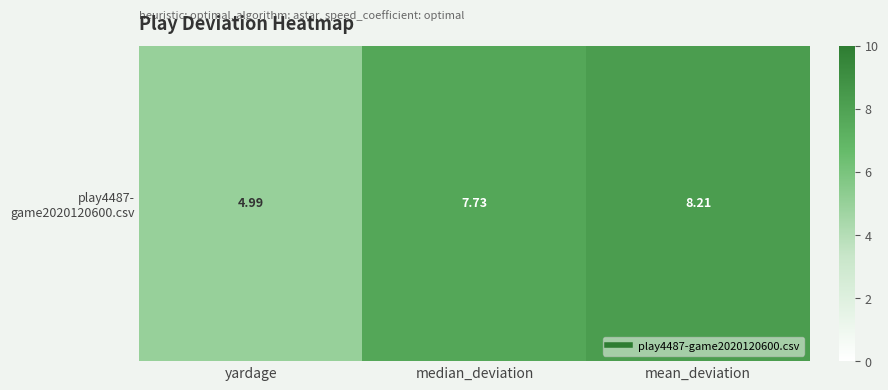

Between median_deviation and yardage, which is larger?

median_deviation